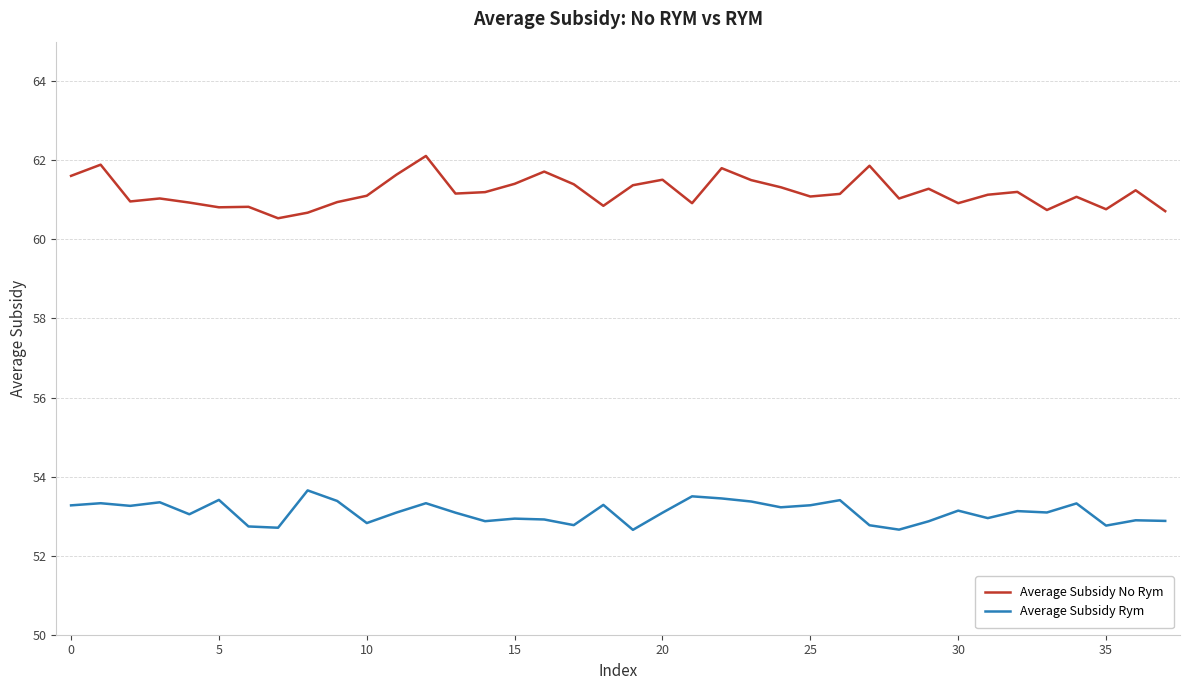

What is the smallest value displayed?

52.7